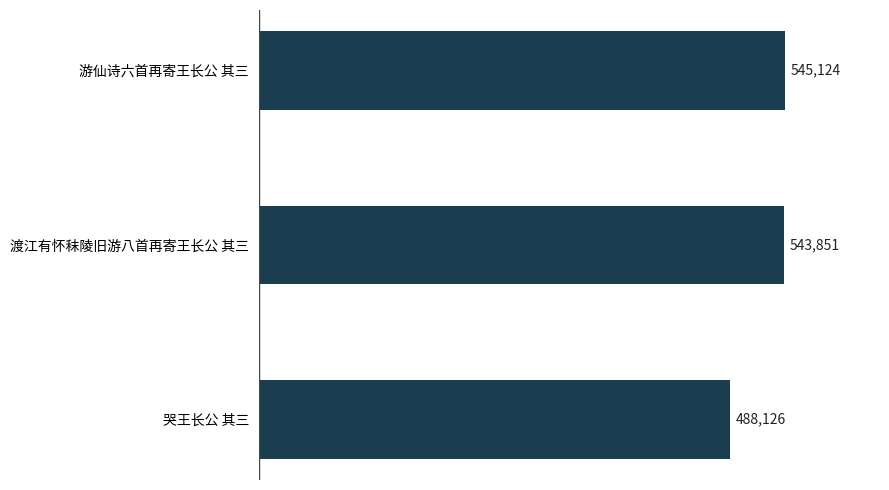

Reading top to bottom, transcribe all the data shown in this chart.

游仙诗六首再寄王长公 其三=545124	渡江有怀秣陵旧游八首再寄王长公 其三=543851	哭王长公 其三=488126